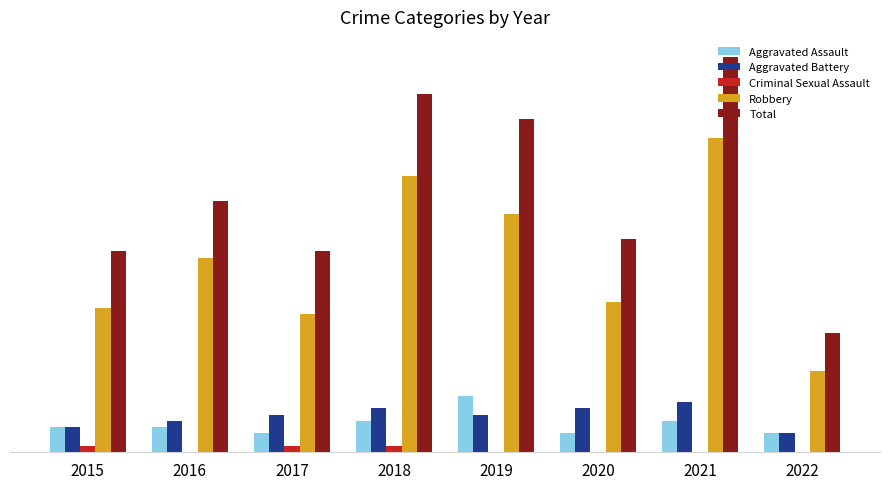

What are all the series names shown in the legend?

Aggravated Assault, Aggravated Battery, Criminal Sexual Assault, Robbery, Total